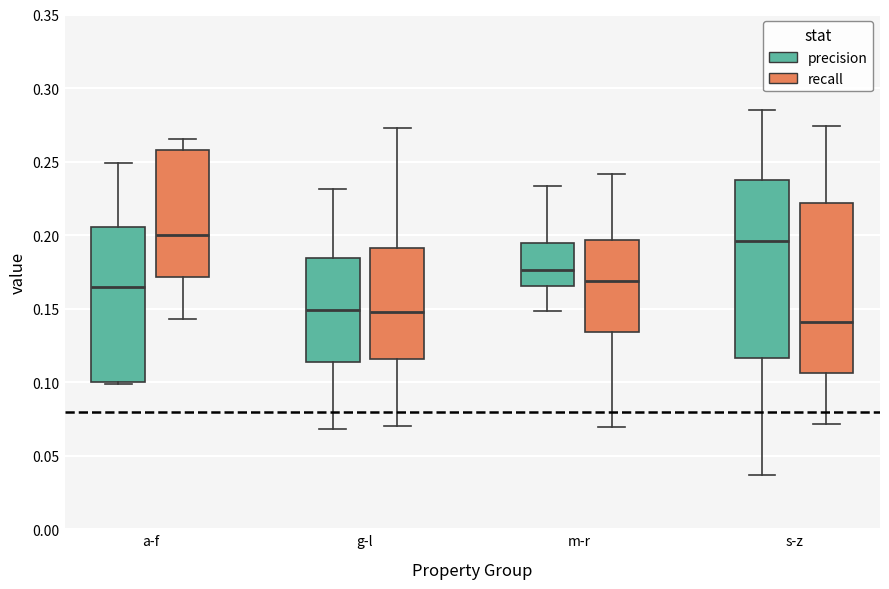

Comparing the boxes themselves (not the whiskers), which one is the tallest?

s-z (precision)